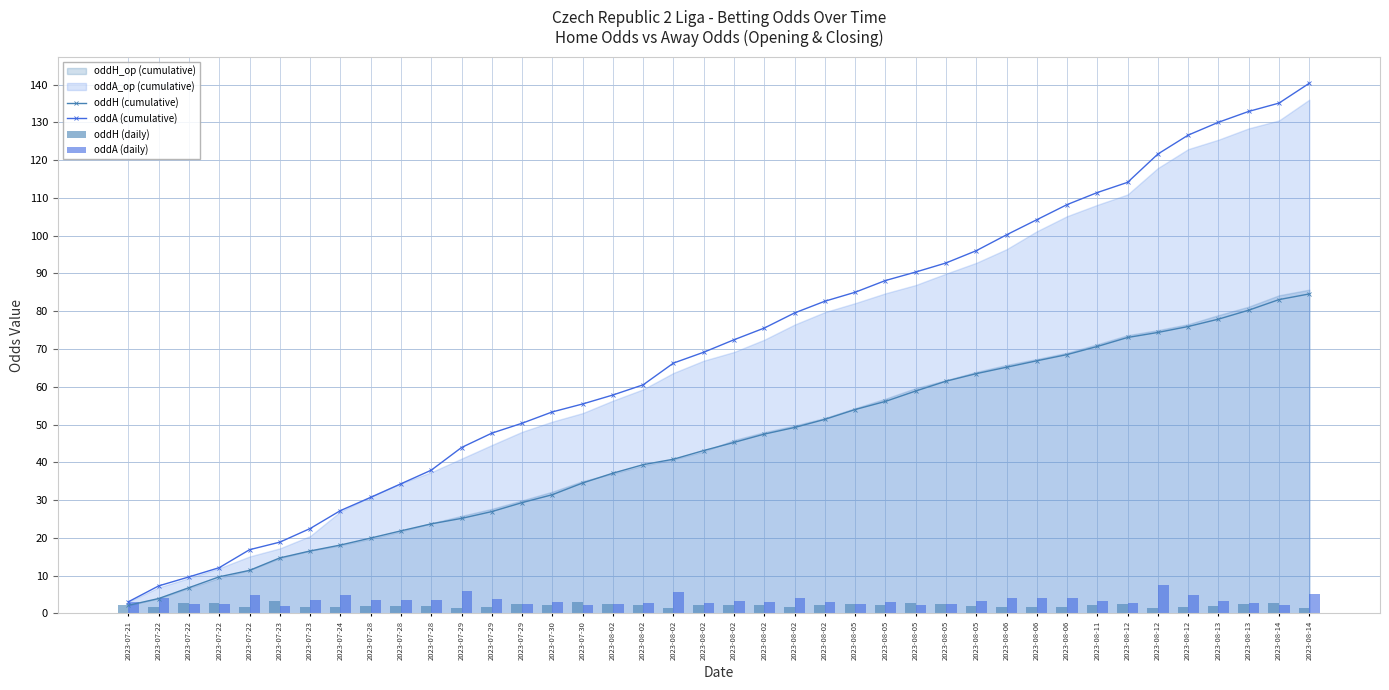

Rank the categories by oddH (cumulative) value from lowest to highest.

2023-07-21, 2023-07-22, 2023-07-22, 2023-07-22, 2023-07-22, 2023-07-23, 2023-07-23, 2023-07-24, 2023-07-28, 2023-07-28, 2023-07-28, 2023-07-29, 2023-07-29, 2023-07-29, 2023-07-30, 2023-07-30, 2023-08-02, 2023-08-02, 2023-08-02, 2023-08-02, 2023-08-02, 2023-08-02, 2023-08-02, 2023-08-02, 2023-08-05, 2023-08-05, 2023-08-05, 2023-08-05, 2023-08-05, 2023-08-06, 2023-08-06, 2023-08-06, 2023-08-11, 2023-08-12, 2023-08-12, 2023-08-12, 2023-08-13, 2023-08-13, 2023-08-14, 2023-08-14